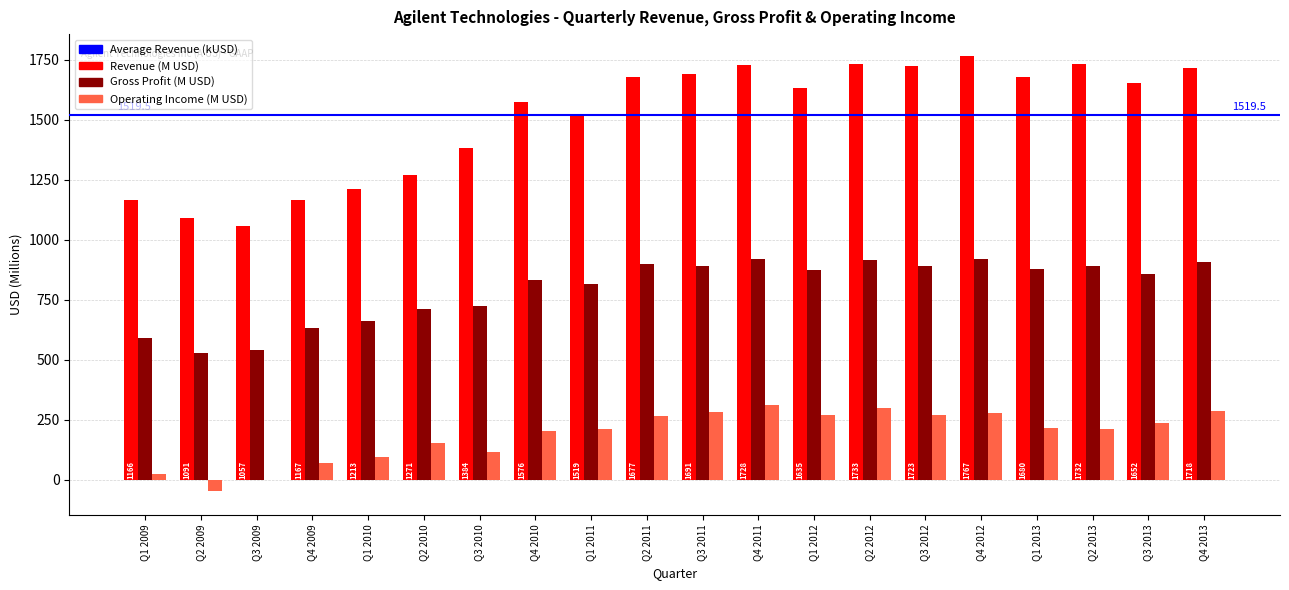

What is the maximum value shown in the chart?

1767